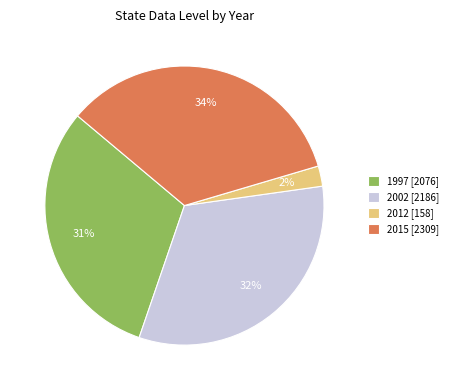

Rank the categories by value from highest to lowest.

2015 [2309], 2002 [2186], 1997 [2076], 2012 [158]